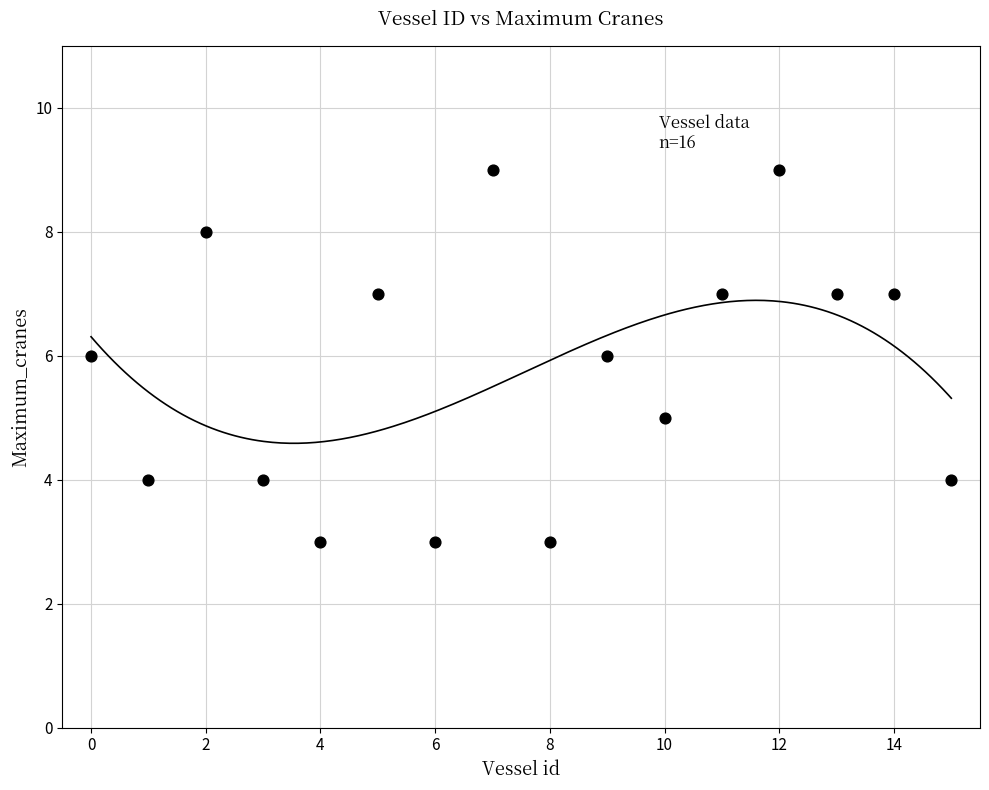

What is the range of Y values (max minus min)?

6